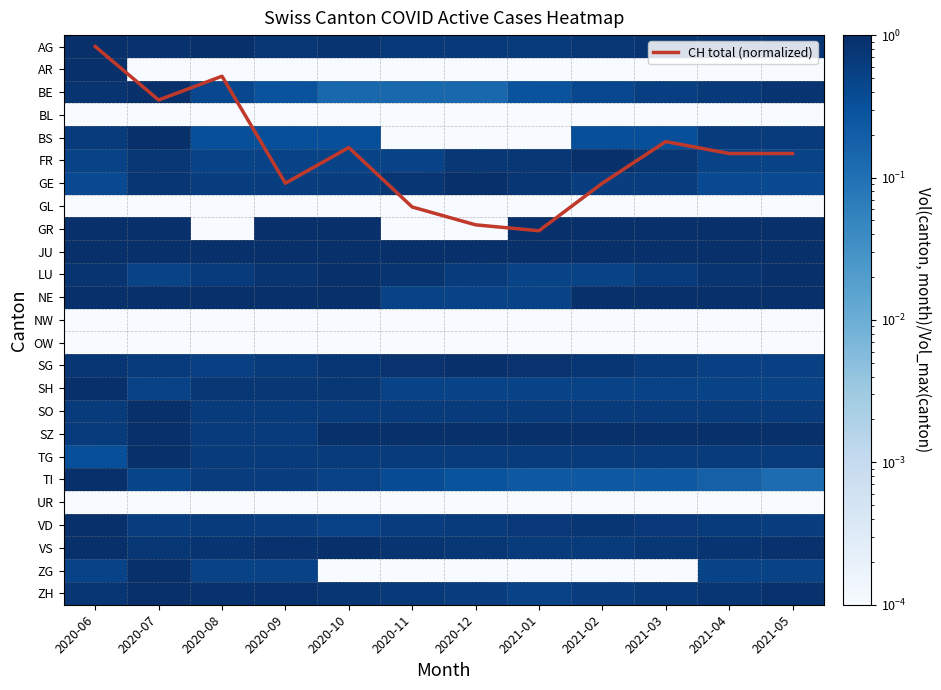

Between 2020-12 and 2021-04, which series saw the biggest shift?

CH total (normalized)